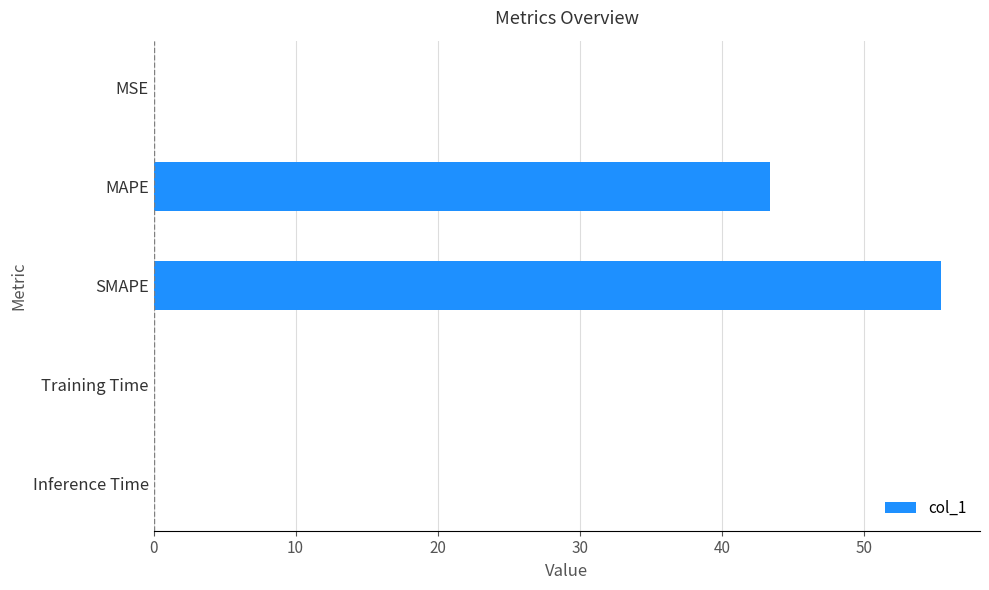

Which has a higher value, MSE or SMAPE?

SMAPE